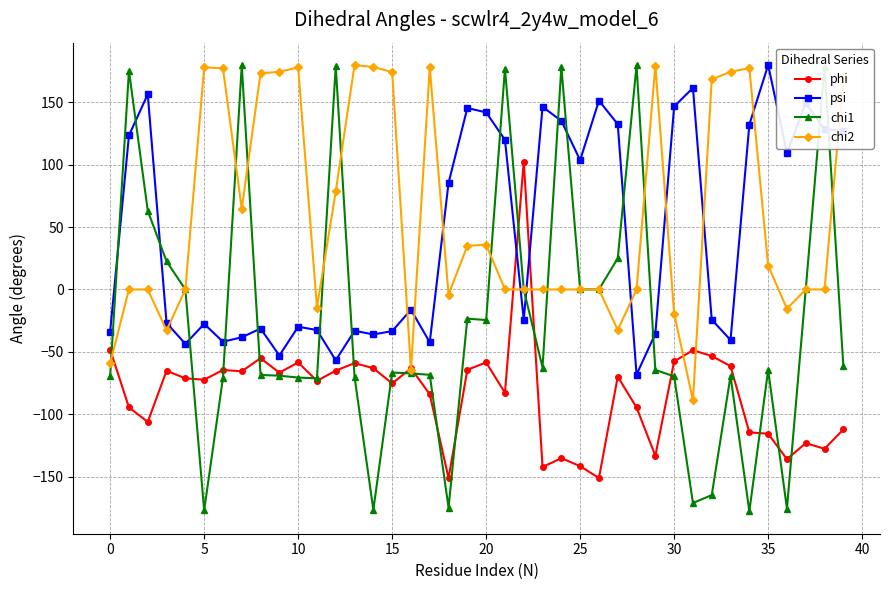

True or false: chi2 has more than 1 interior local peaks.

True